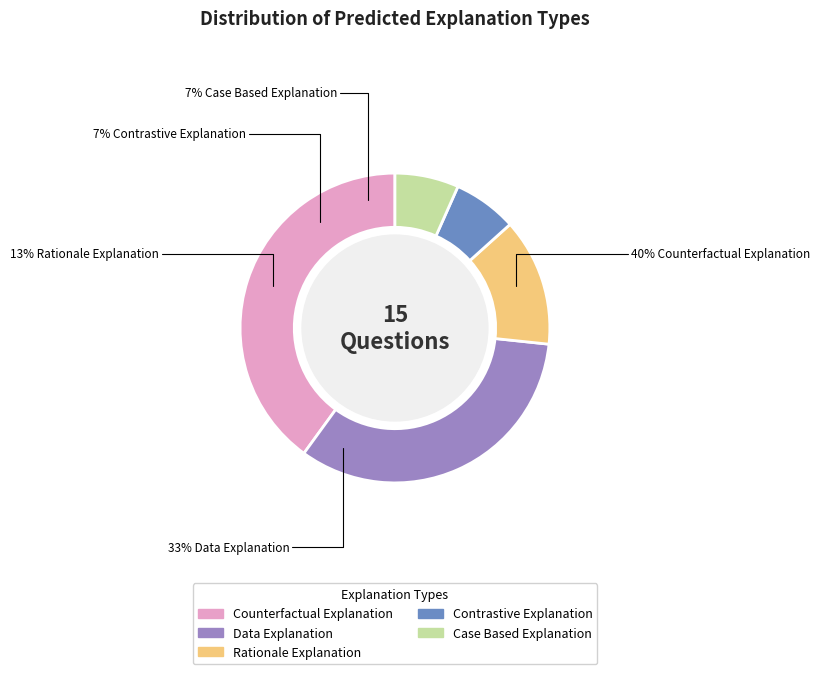

True or false: Case Based Explanation accounts for 7% of the total.

True